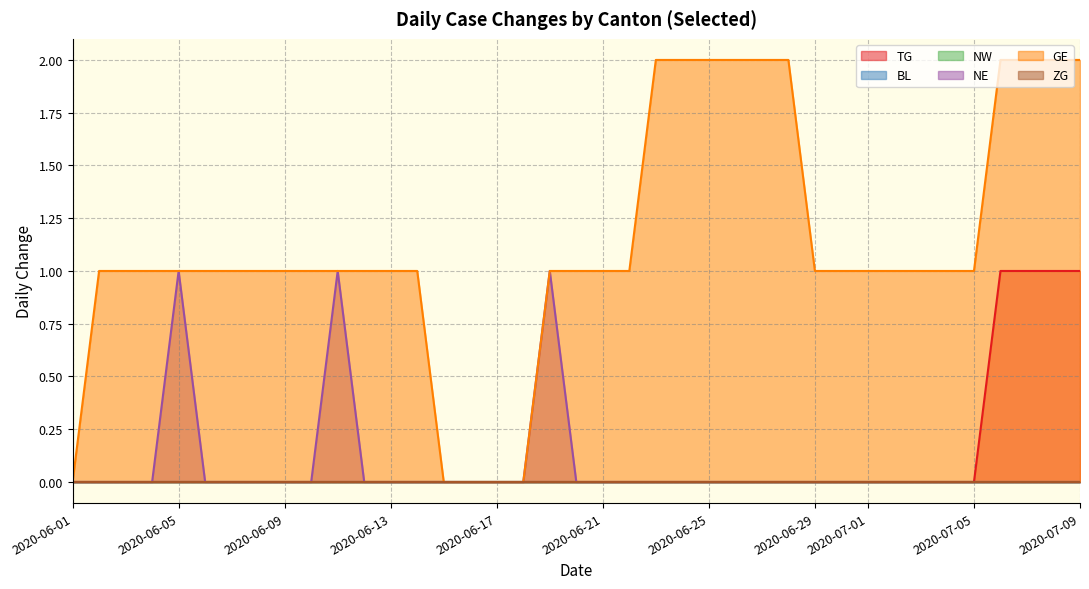

Does the chart display data point markers on the line(s)?

No